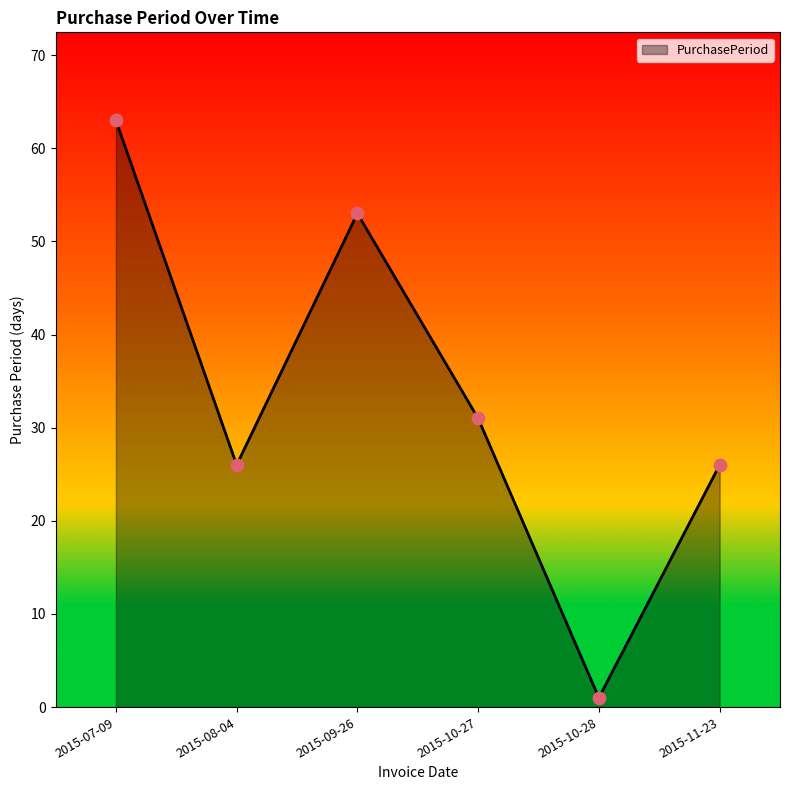

What is the ratio of the value at 2015-08-04 to the value at 2015-07-09?

0.4